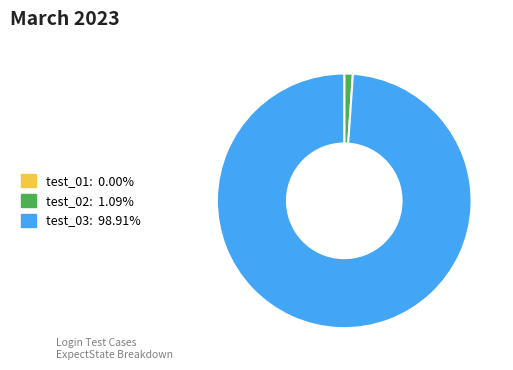

Is there a majority slice in this chart?

Yes